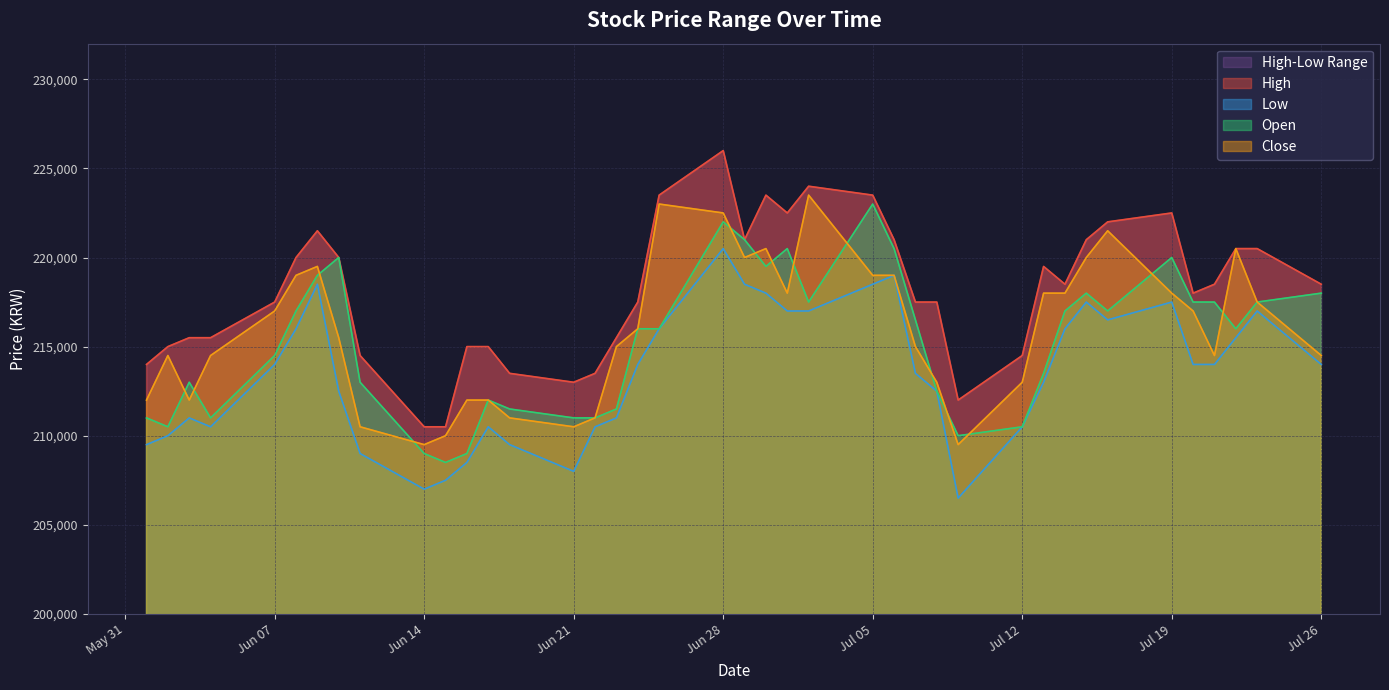

What is the sum of the High values at 2021-07-09 and 2021-06-18?

425500